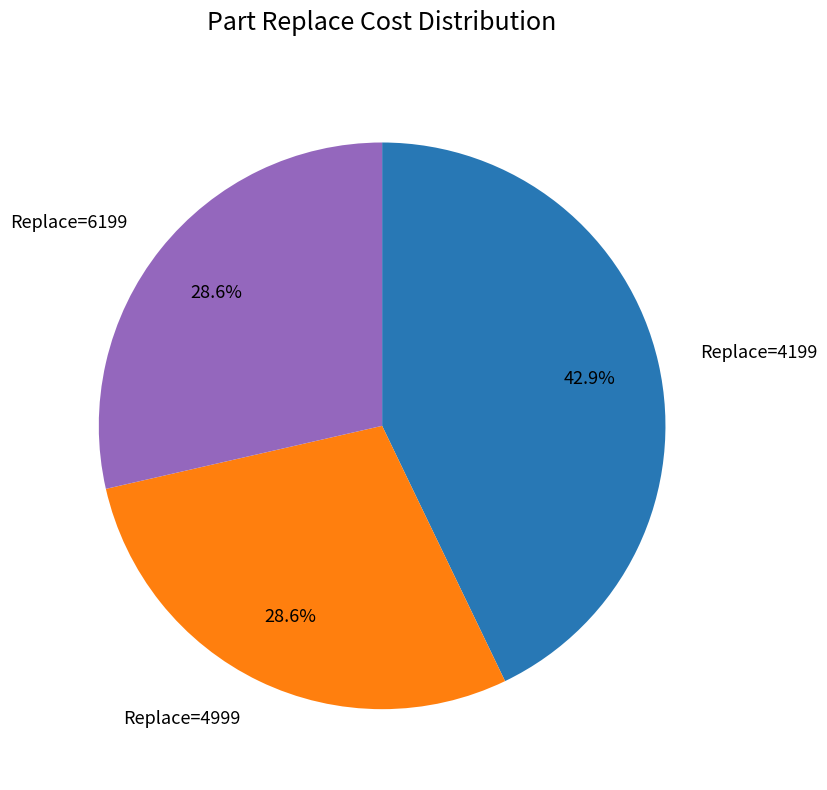

To the nearest percent, what is the average slice percentage?

33%